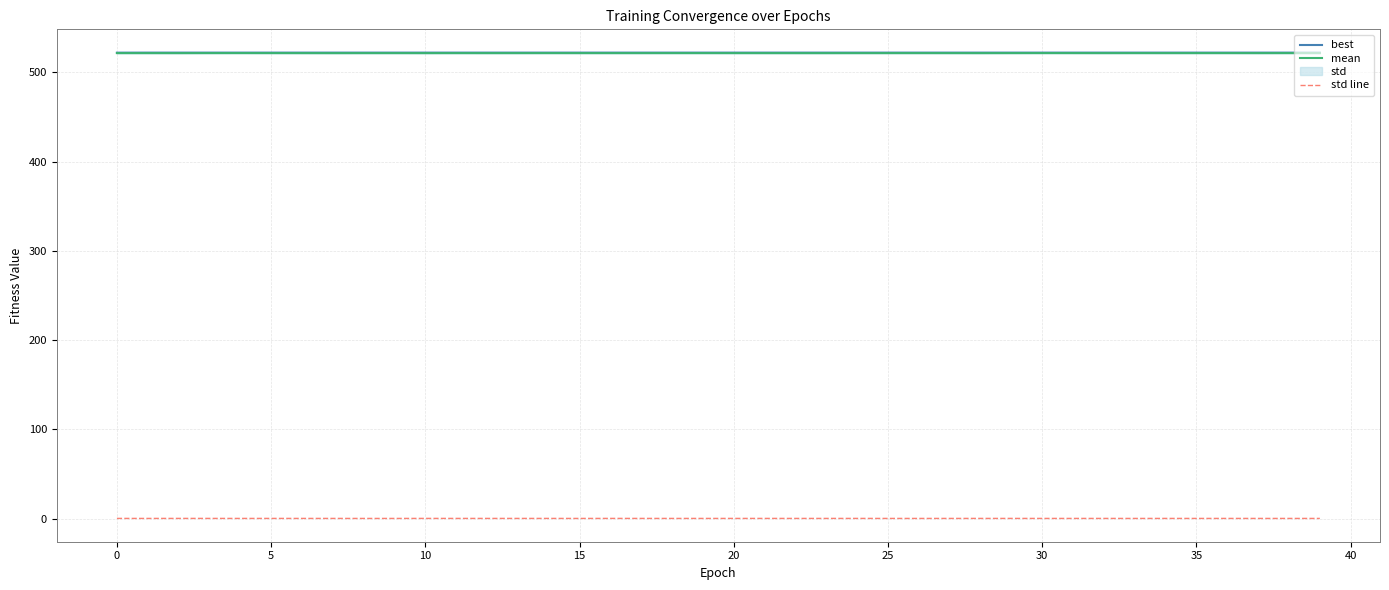

Which series has the widest spread of values?

mean